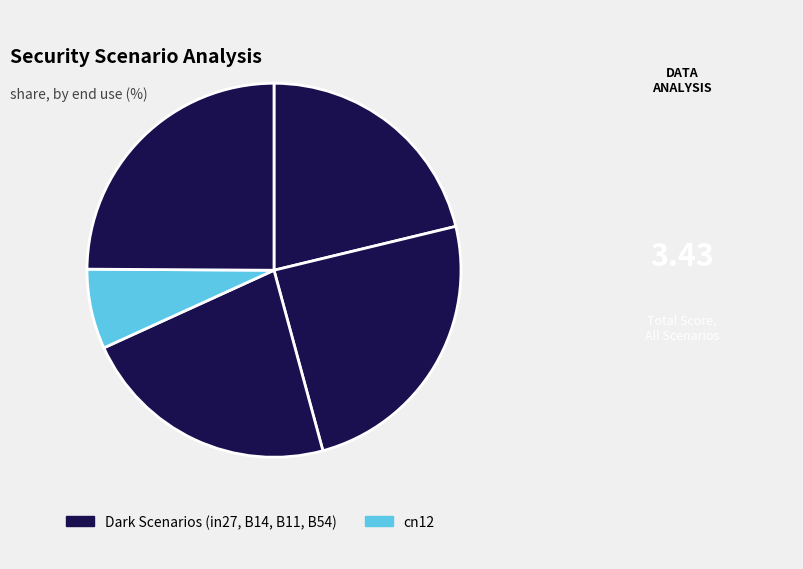

Which slice is the largest?

B54